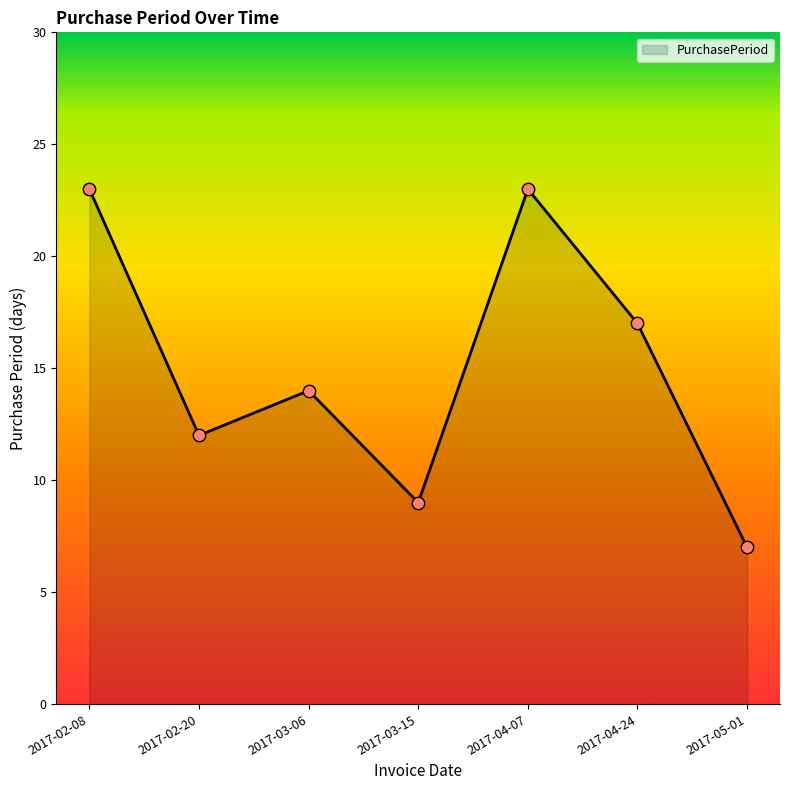

Approximately how many times larger is the value at 2017-03-15 compared to 2017-02-08?

0.4